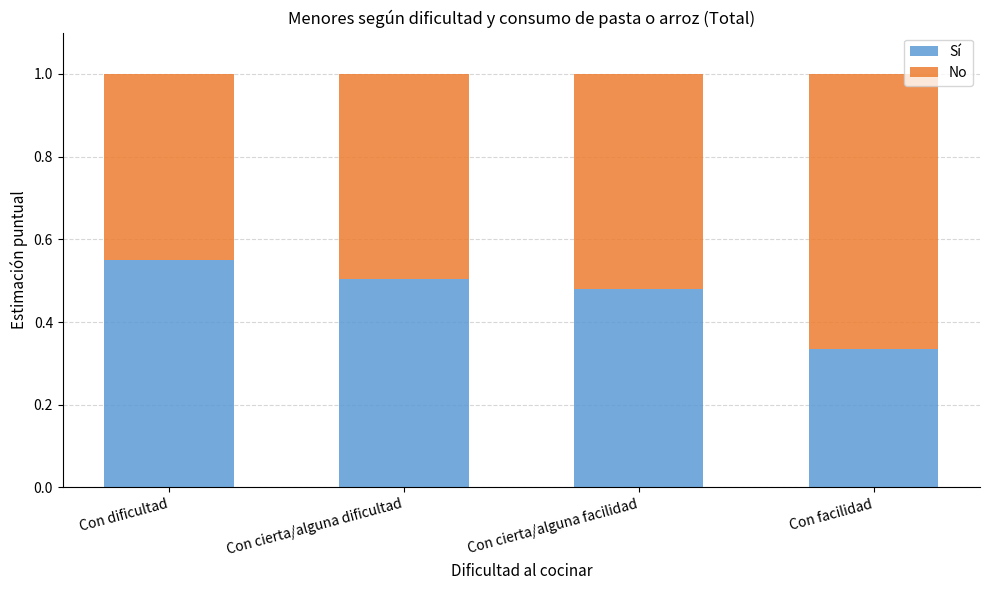

Where is Sí nearest to the value 0?

Con facilidad